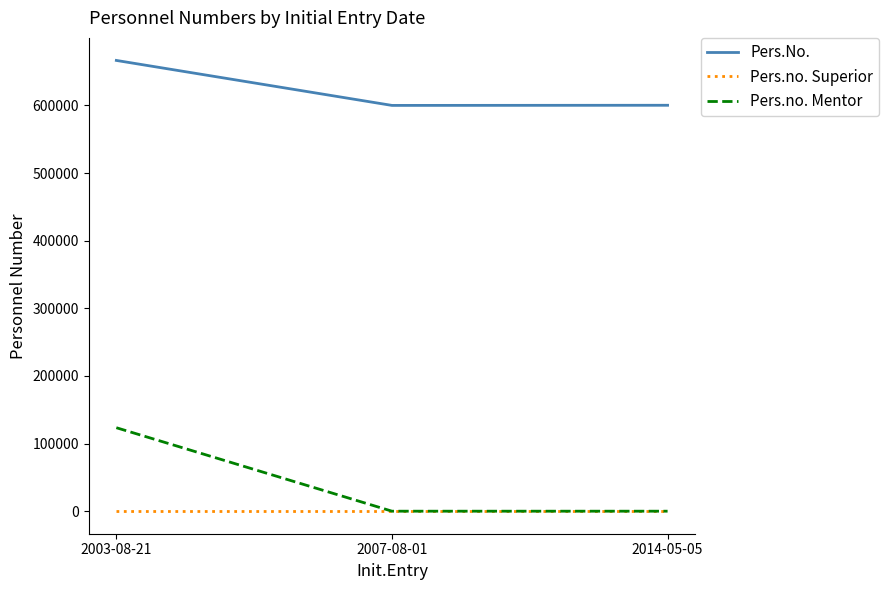

Between 2003-08-21 and 2007-08-01, which series saw the biggest shift?

Pers.no. Mentor